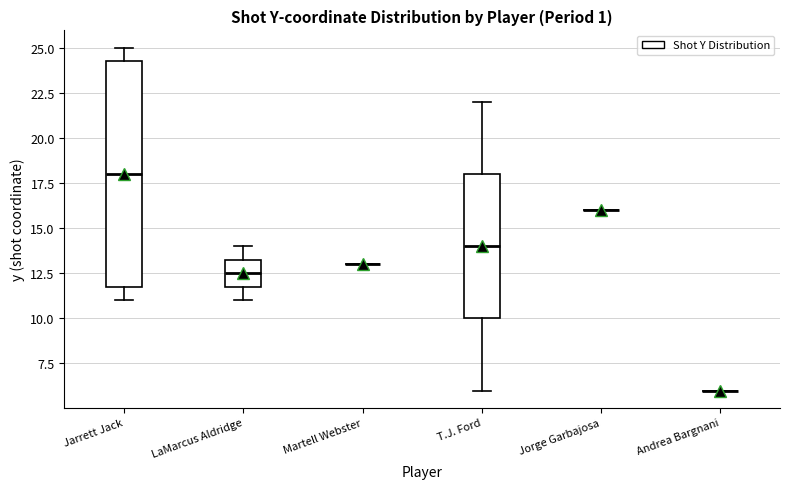

Comparing the boxes themselves (not the whiskers), which one is the tallest?

Jarrett Jack